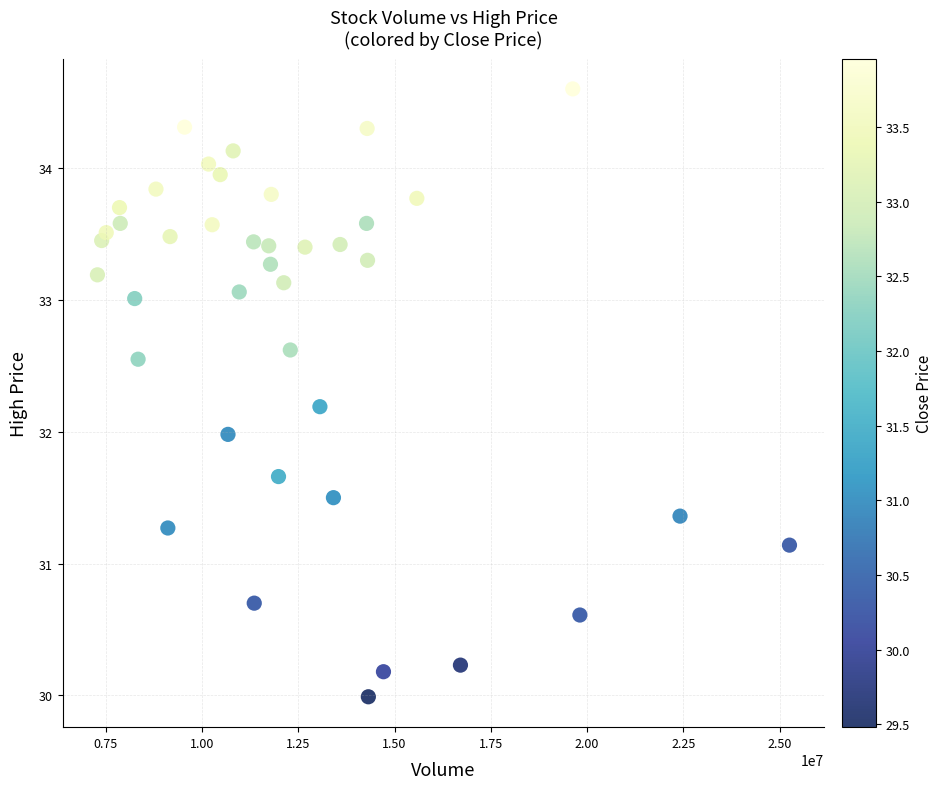

What is the range of X values (max minus min)?

17972000.0